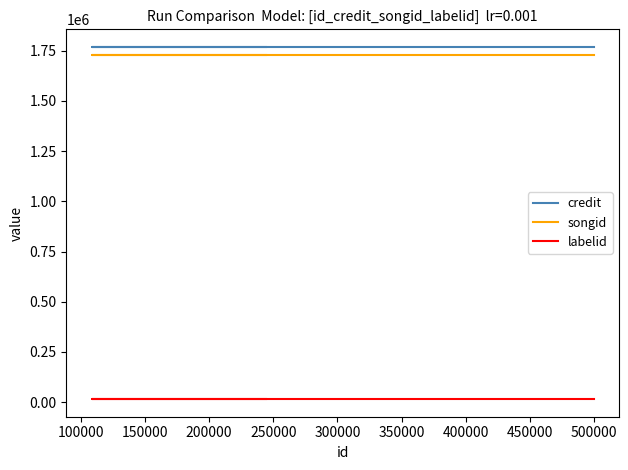

What are all the series names shown in the legend?

credit, songid, labelid